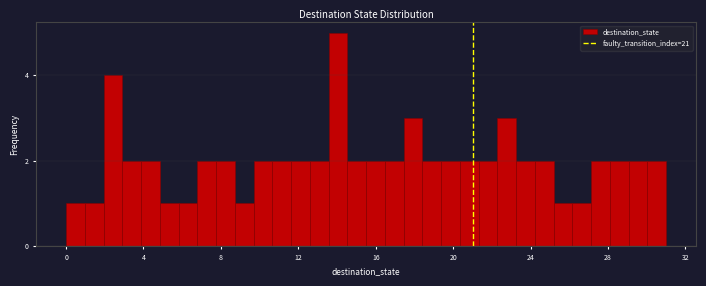

Read against the x-axis, roughly where is the centre of the tallest bar?

14.0